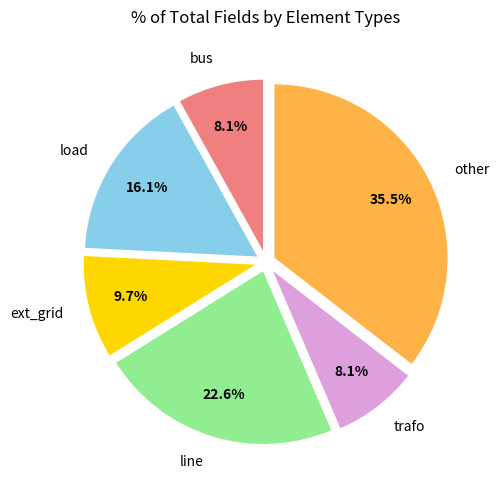

Does any single category account for the majority?

No